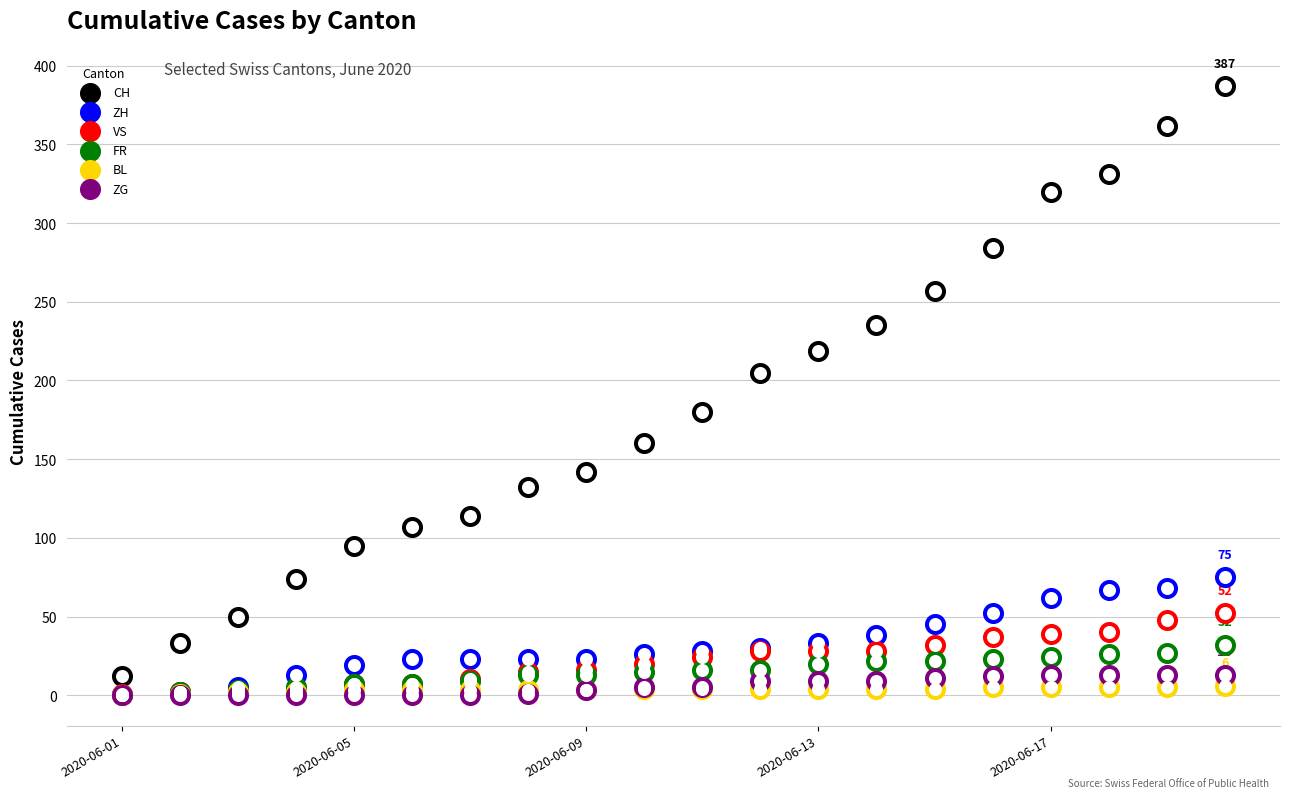

Which series has the largest Y range (max minus min)?

CH